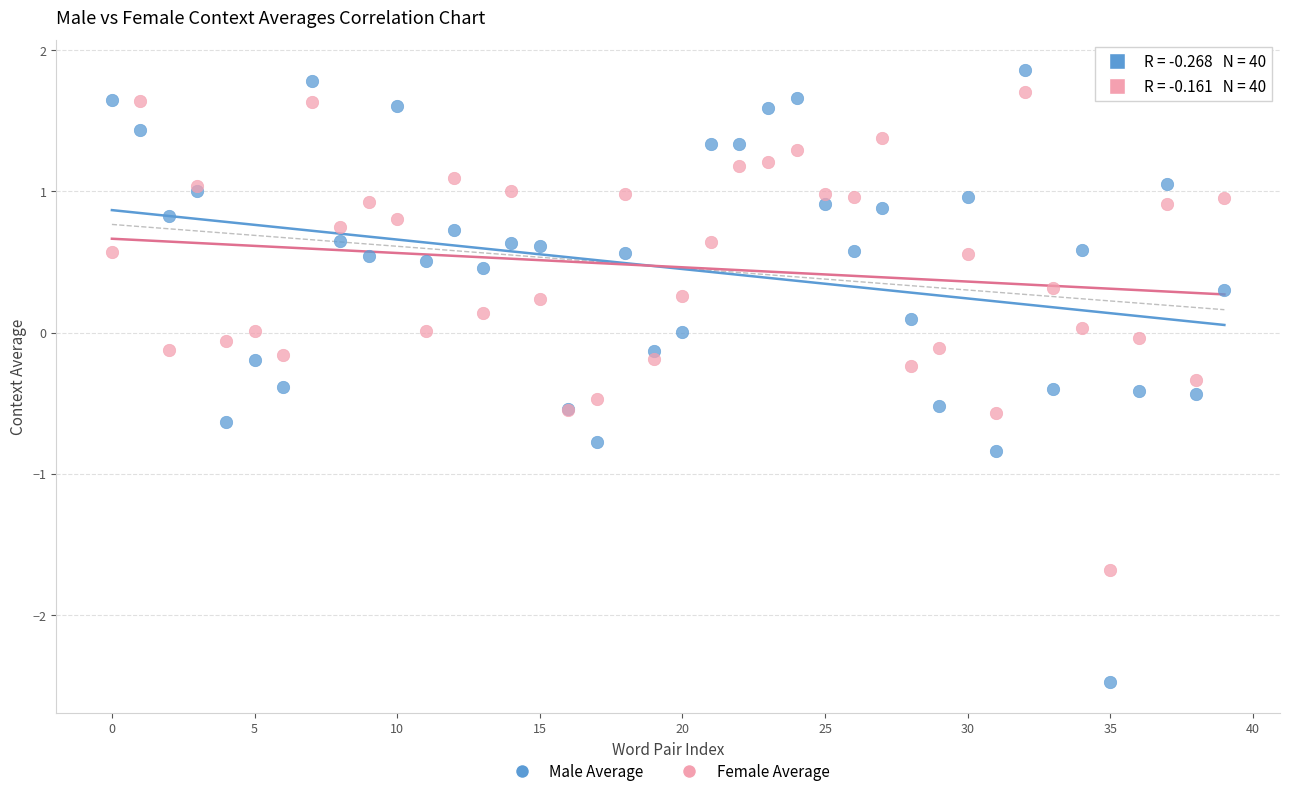

Which series reaches the minimum Y coordinate?

Male Average